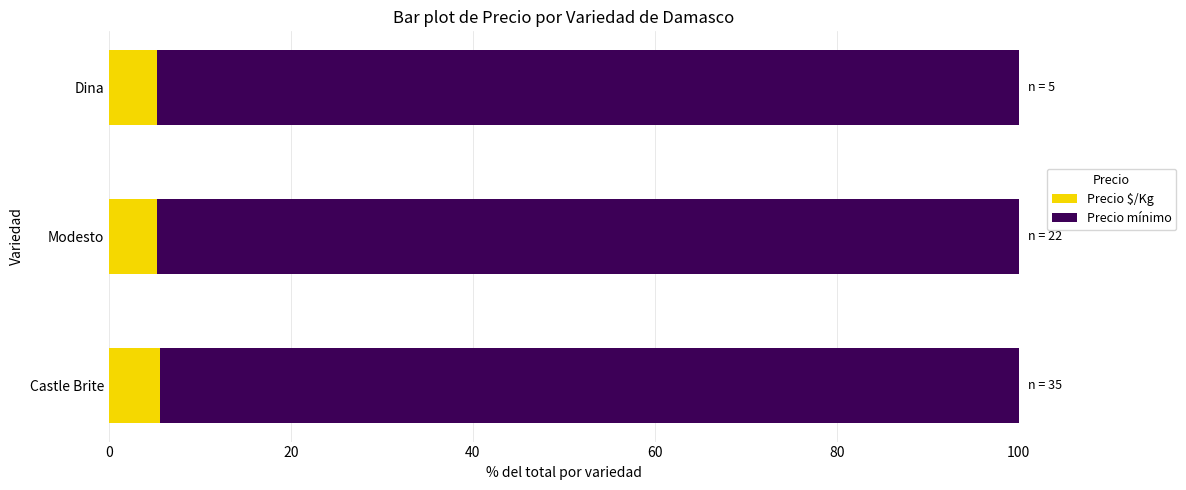

What is the approximate value of Precio $/Kg at Modesto?

5.3